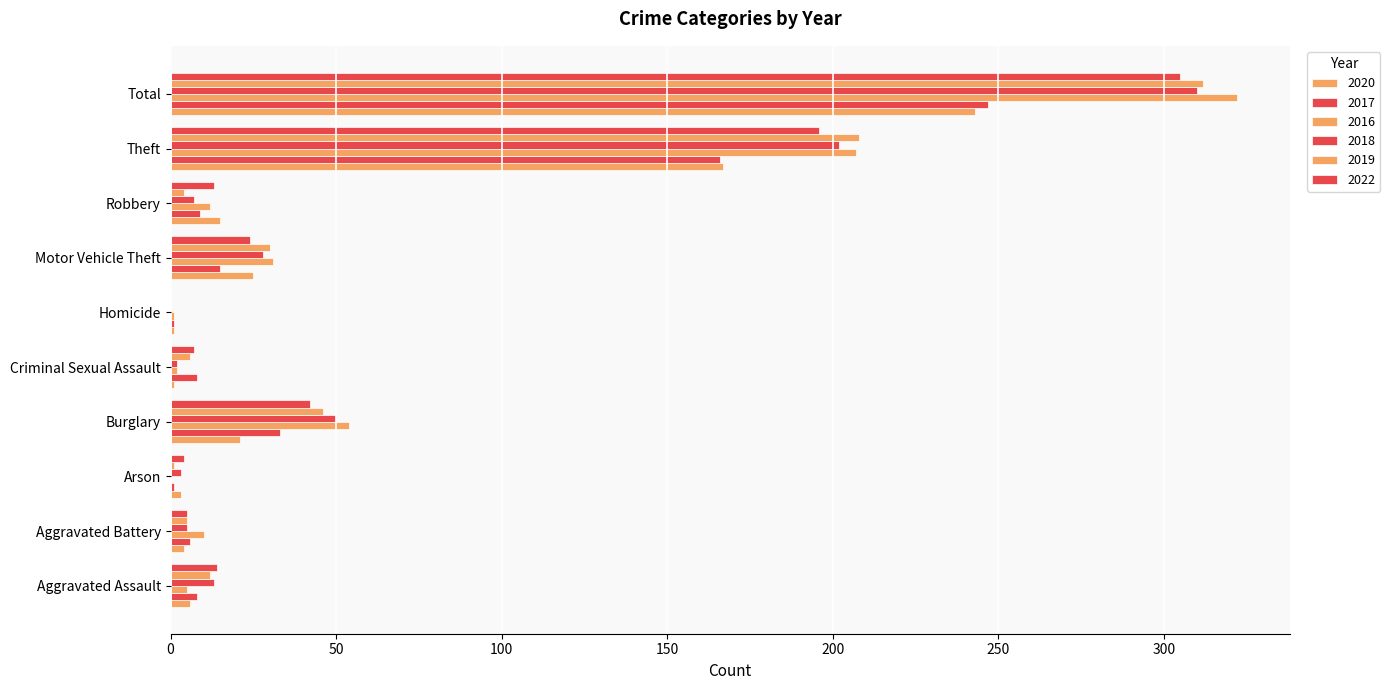

At which label is 2018 closest to 155?

Theft